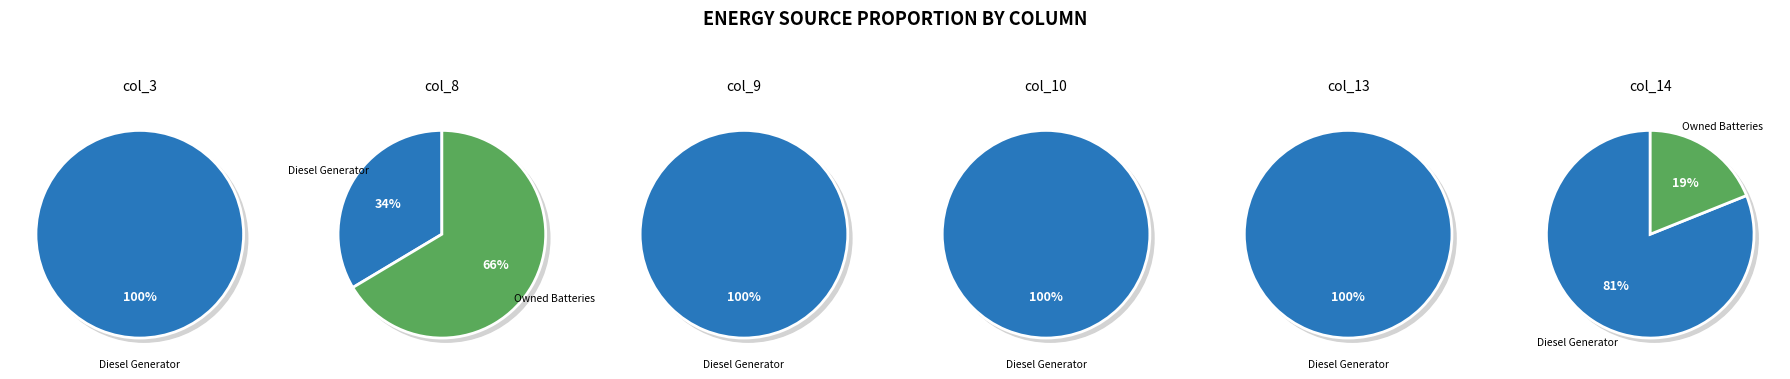

The Owned PV slice represents 7% of the pie. True or false?

False